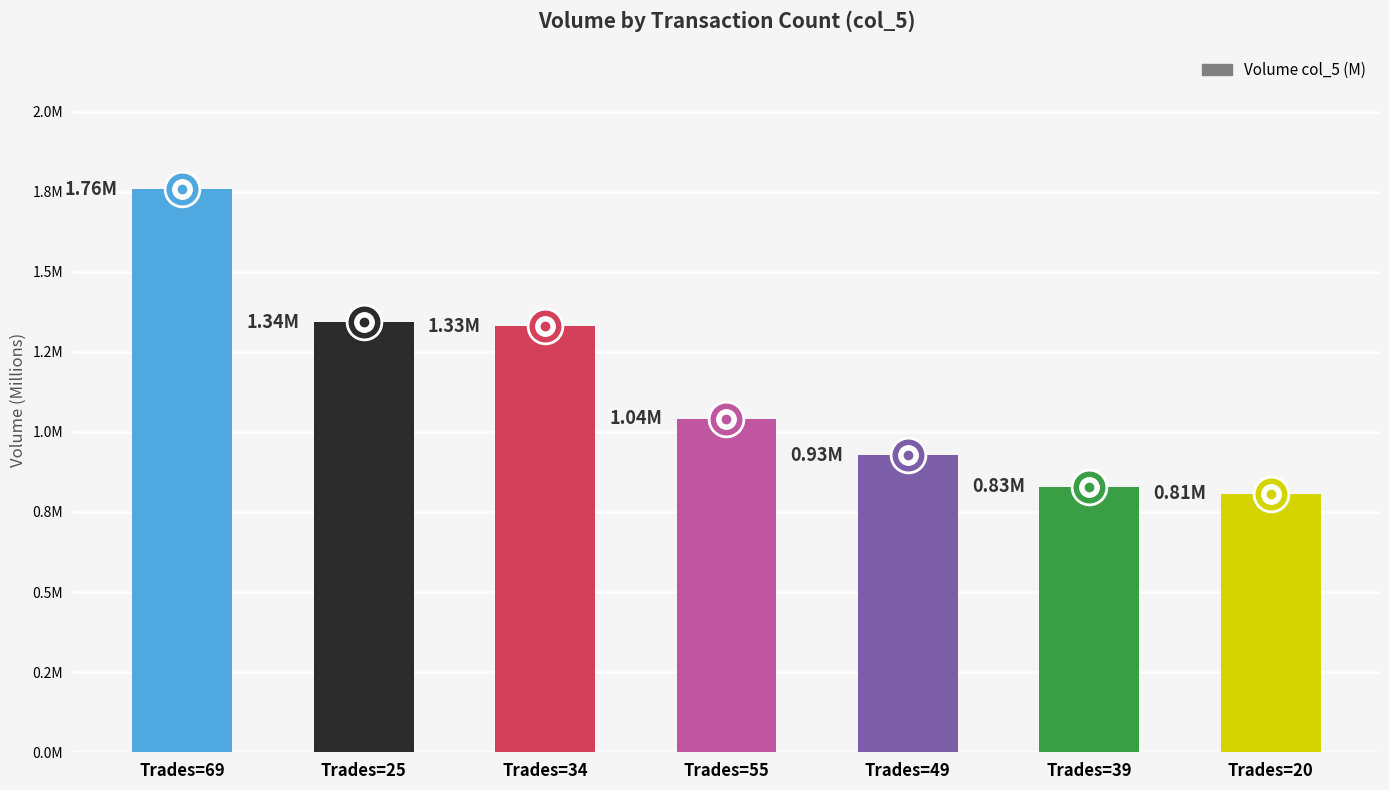

What is the sum of all values?

8.0